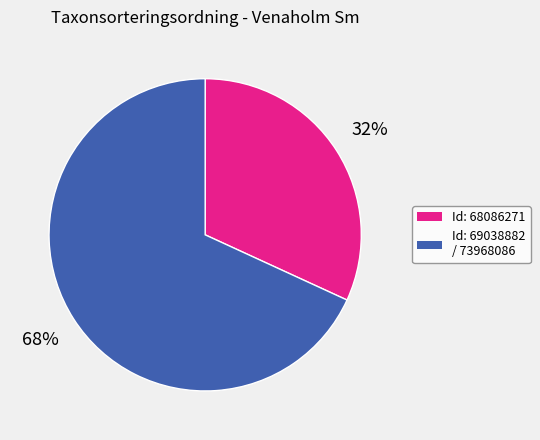

Count the number of slices in the pie.

2